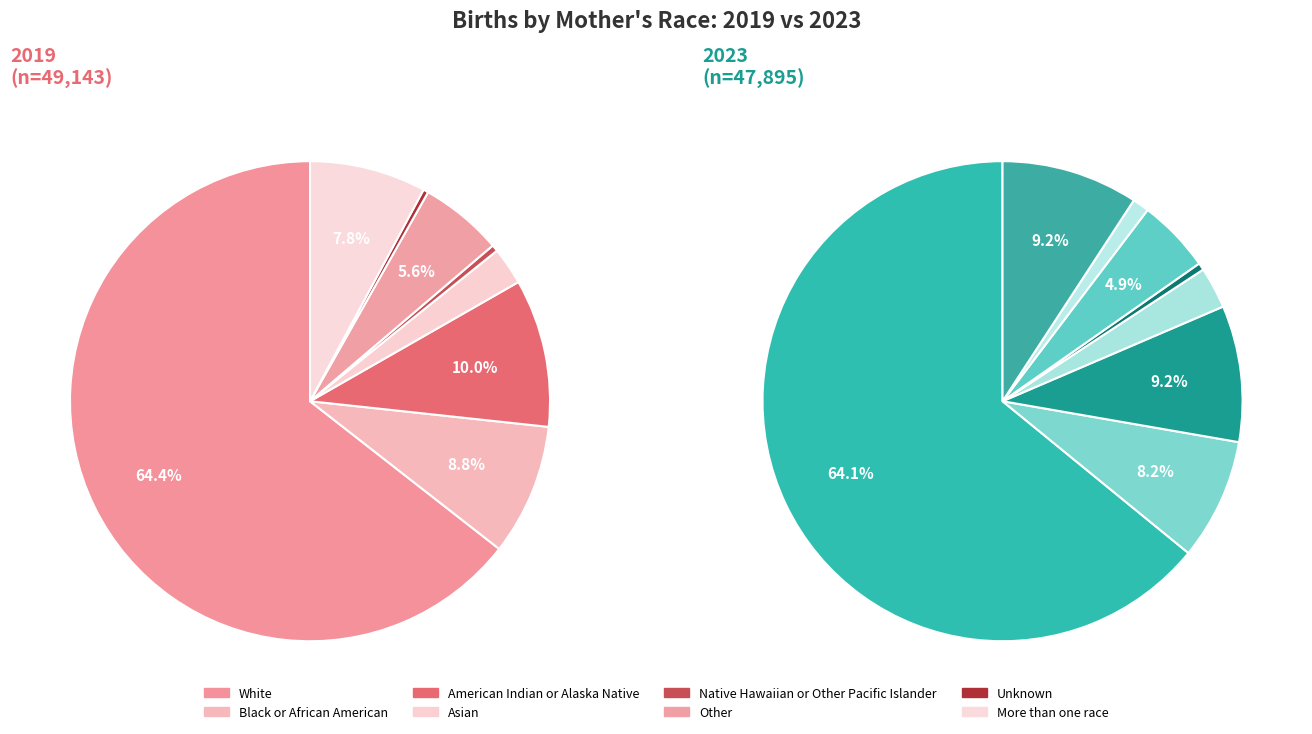

What is the total percentage of Black or African American and More than one race?

16.7%